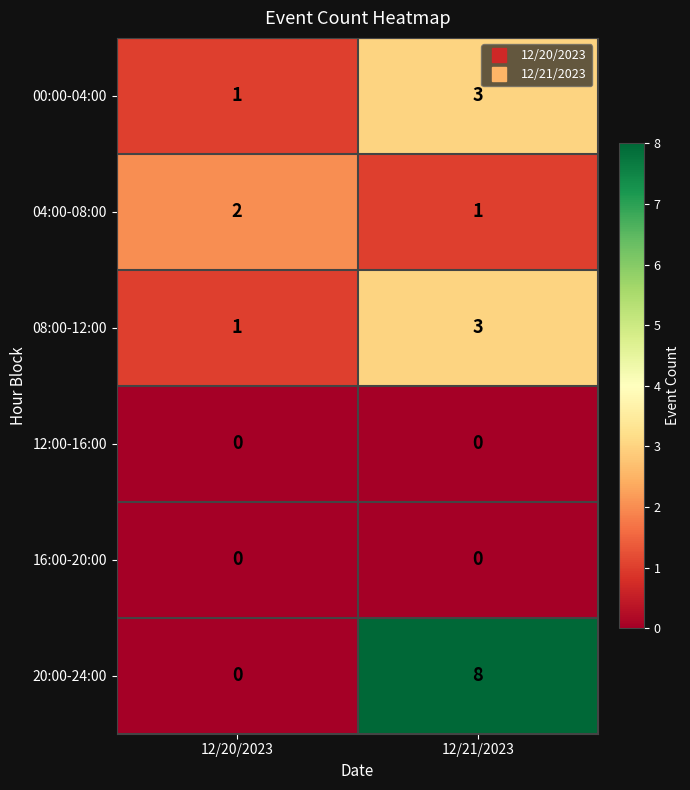

Reading left to right, transcribe all the data shown in this chart.

00:00-04:00: 12/20/2023=1	12/21/2023=3
04:00-08:00: 12/20/2023=2	12/21/2023=1
08:00-12:00: 12/20/2023=1	12/21/2023=3
12:00-16:00: 12/20/2023=0	12/21/2023=0
16:00-20:00: 12/20/2023=0	12/21/2023=0
20:00-24:00: 12/20/2023=0	12/21/2023=8